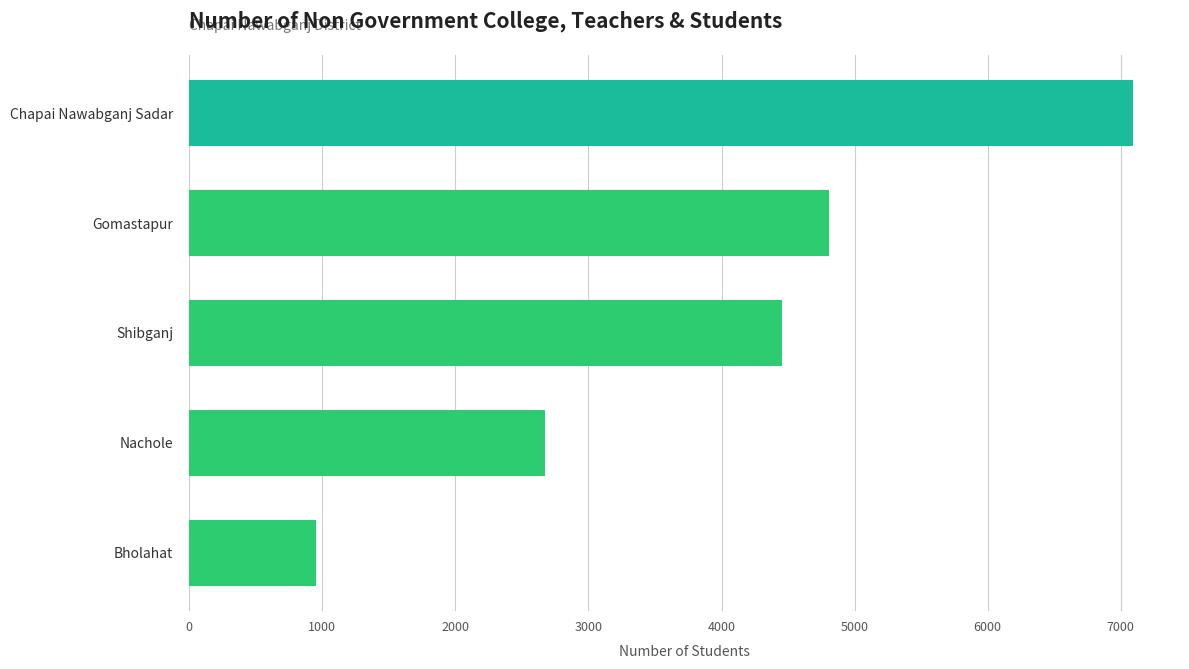

List the labels in order of value, largest first.

Chapai Nawabganj Sadar, Gomastapur, Shibganj, Nachole, Bholahat